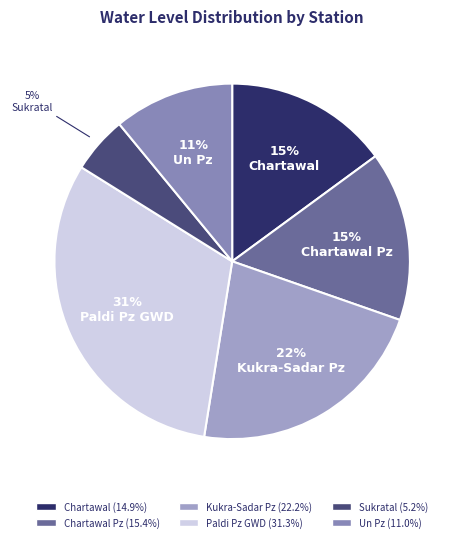

Which has a higher value, Chartawal Pz or Un Pz?

Chartawal Pz